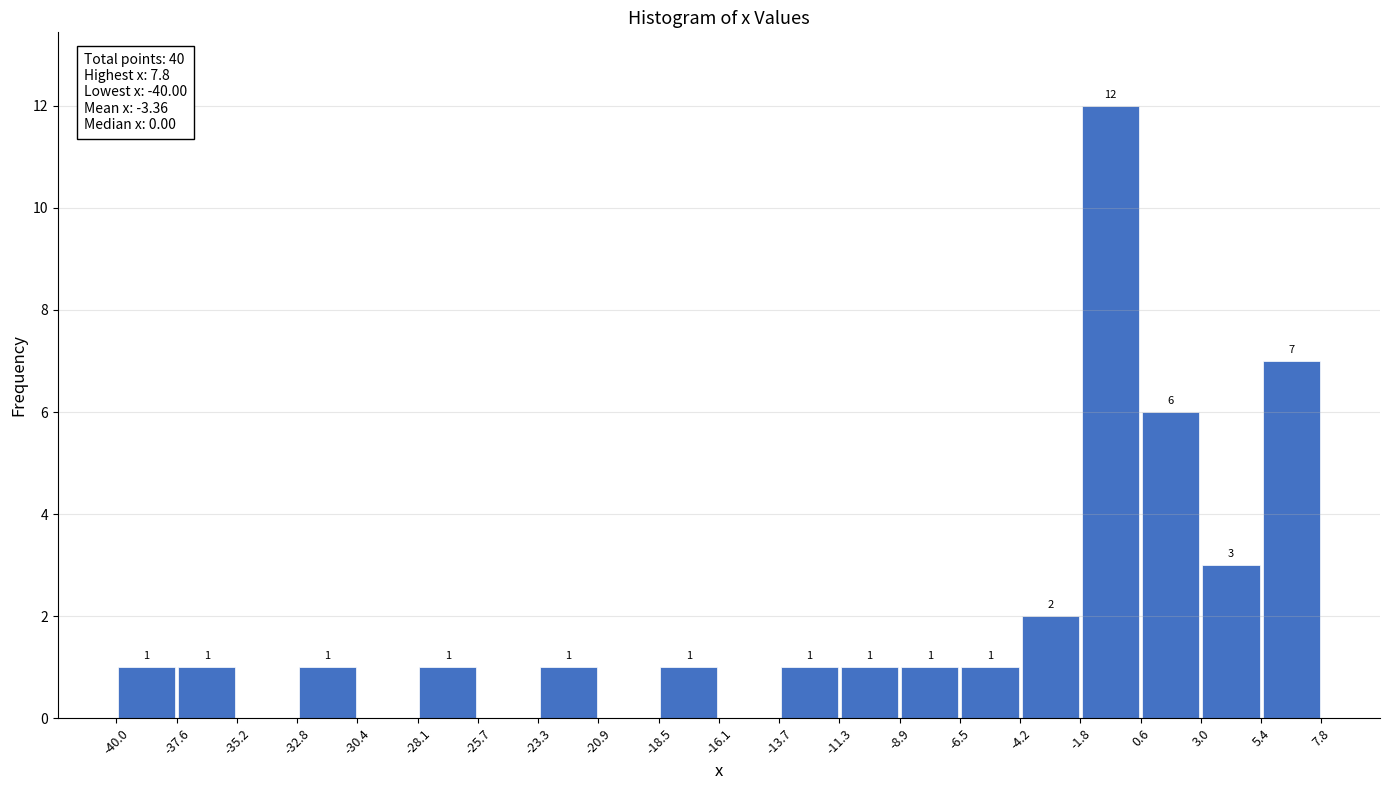

Over which range of the x-axis is the bar tallest?

-1.8 to 0.6